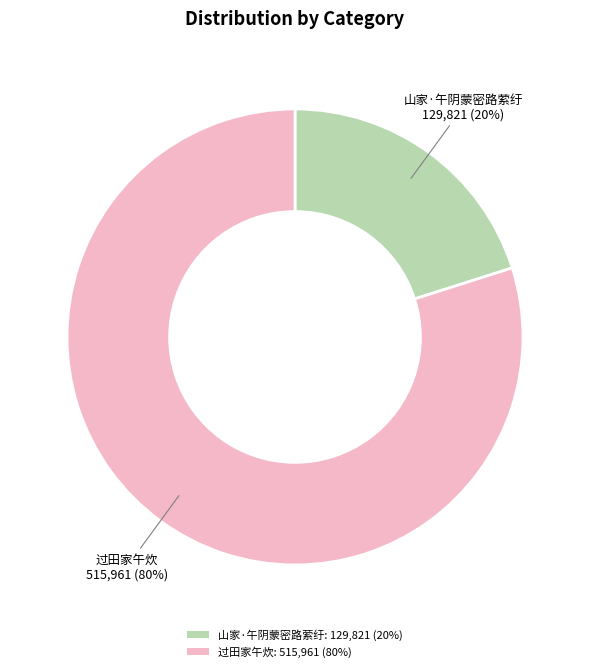

How many slices are in this pie chart?

2